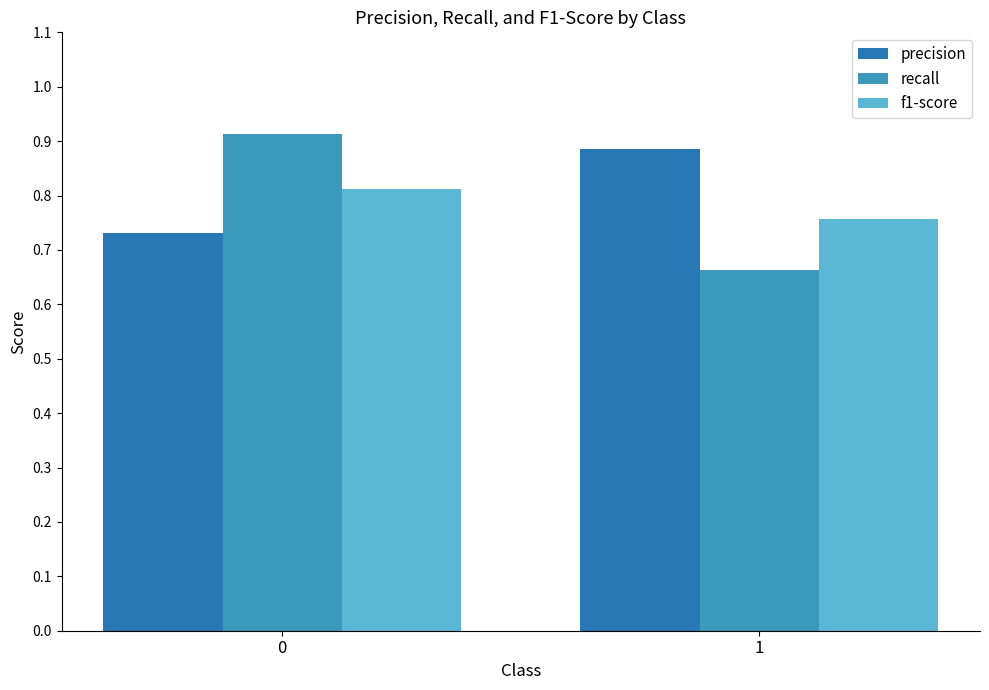

How many series are shown in this chart?

3